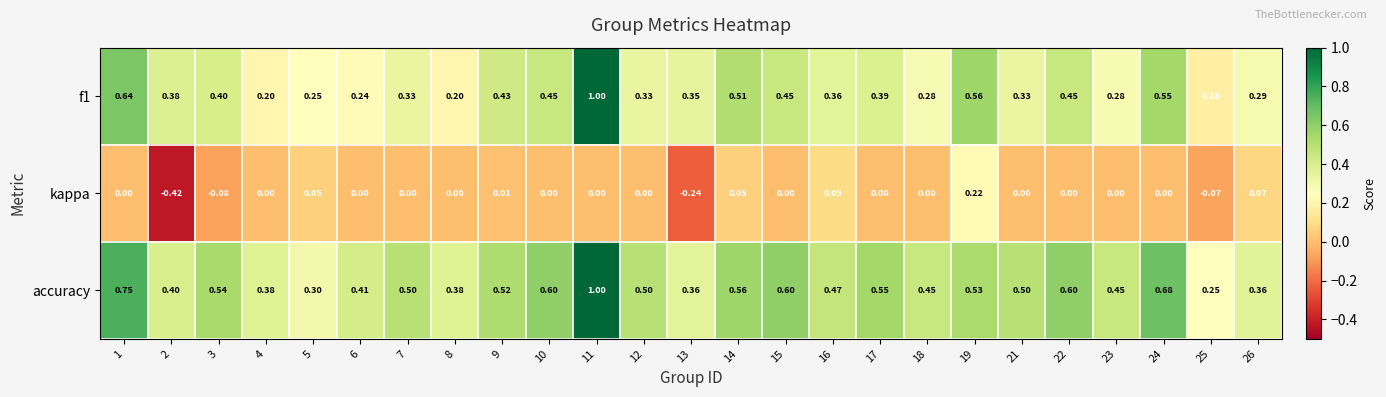

At how many categories does at least one series exceed 0?

25